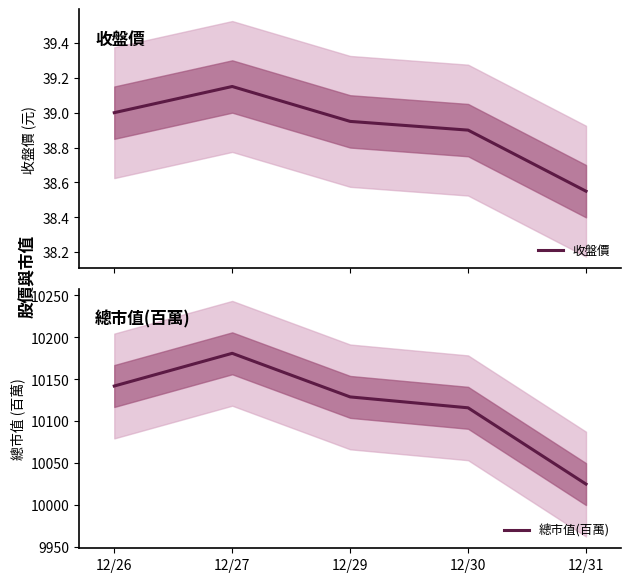

Rank the series by their maximum value, from lowest to highest.

收盤價, 總市值(百萬)